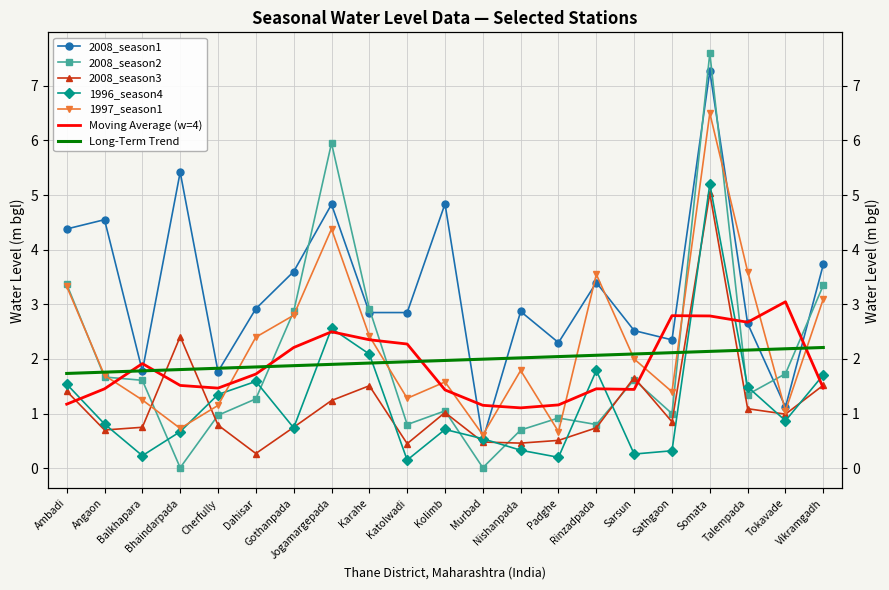

True or false: 2008_season2 has a value of 2.3 at Somata.

False